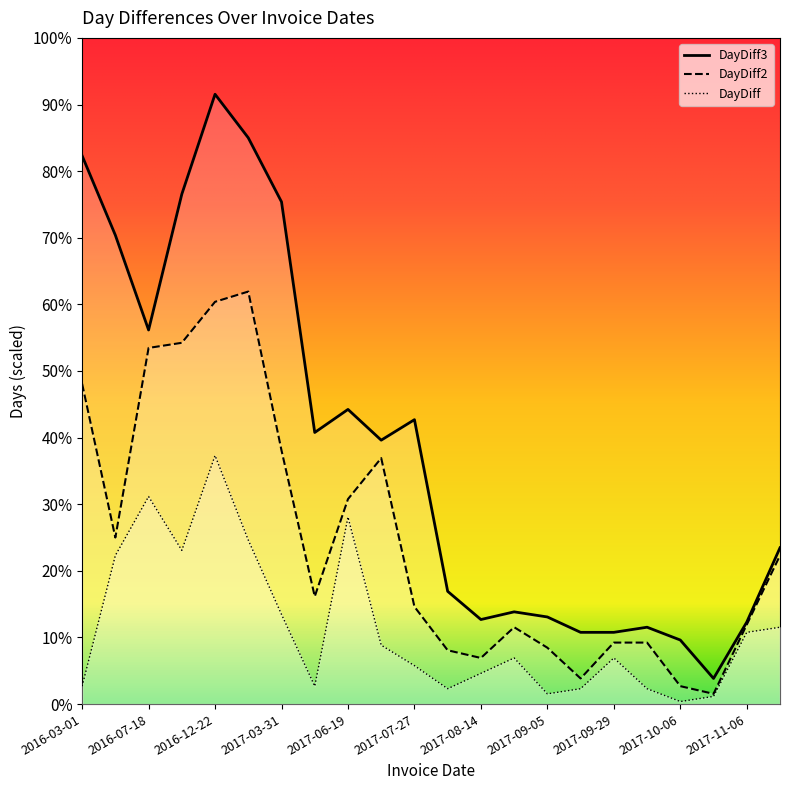

Reading left to right, extract all data points from this chart.

DayDiff: 7	58	81	60	97	64	35	7	73	23	15	6	12	18	4	6	18	6	1	3	28	30
DayDiff2: 125	65	139	141	157	161	99	42	80	96	38	21	18	30	22	10	24	24	7	4	31	58
DayDiff3: 214	183	146	199	238	221	196	106	115	103	111	44	33	36	34	28	28	30	25	10	32	61